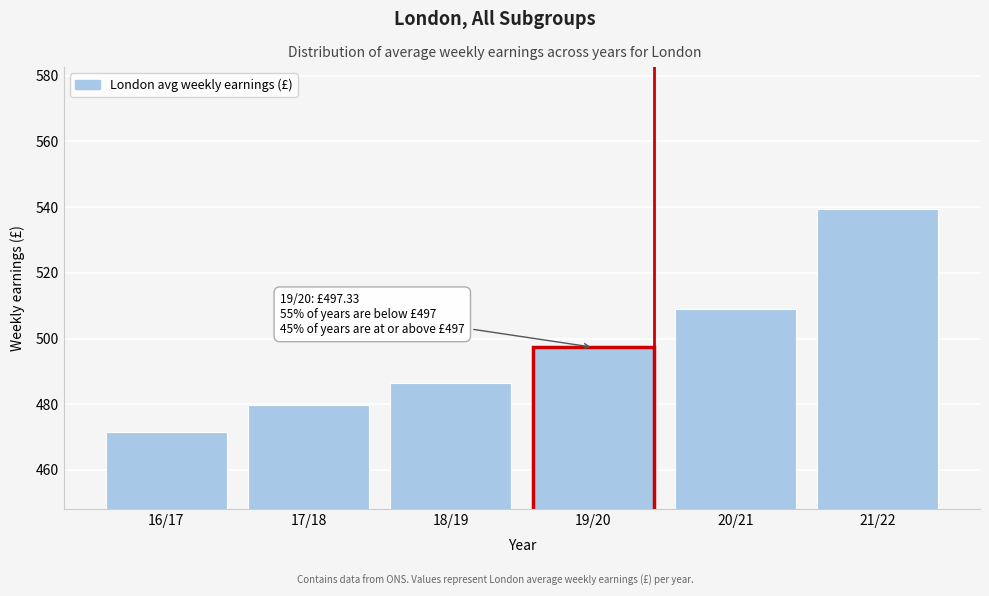

Reading left to right, list all the values displayed in this chart.

471.7	479.7	486.3	497.3	509.0	539.5